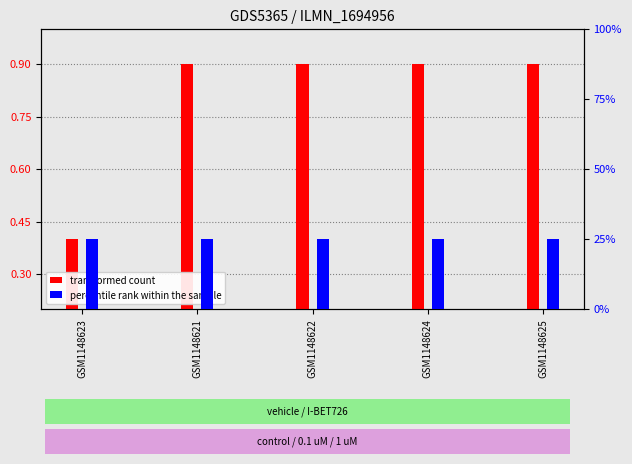

At which category is the sum across all series the highest?

GSM1148621